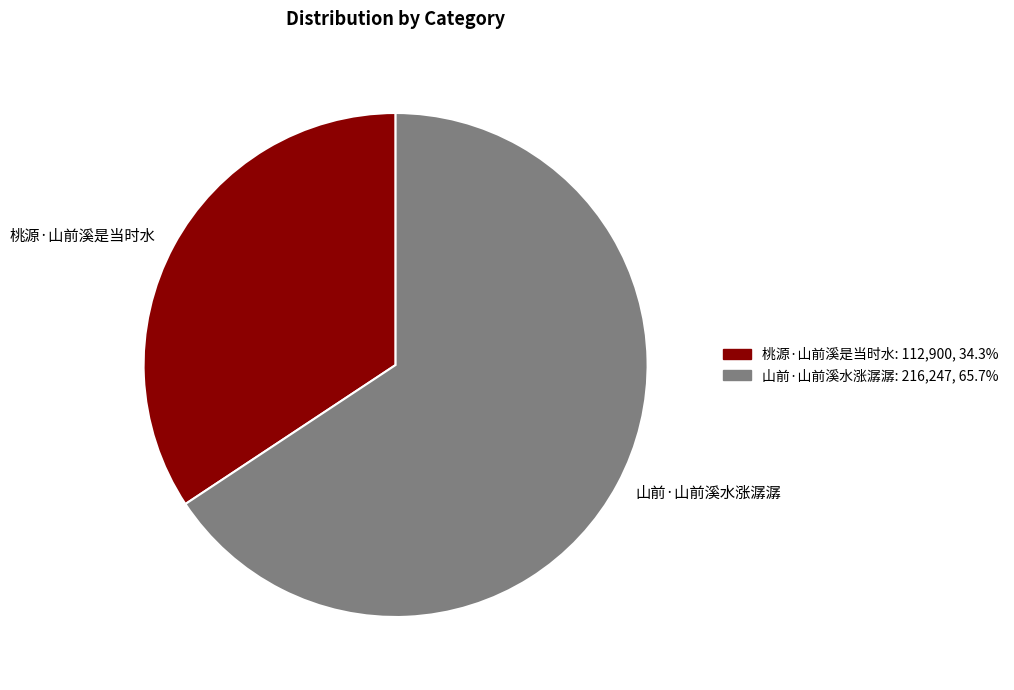

Do 桃源·山前溪是当时水 and 山前·山前溪水涨潺潺 together represent more than half of the pie?

Yes